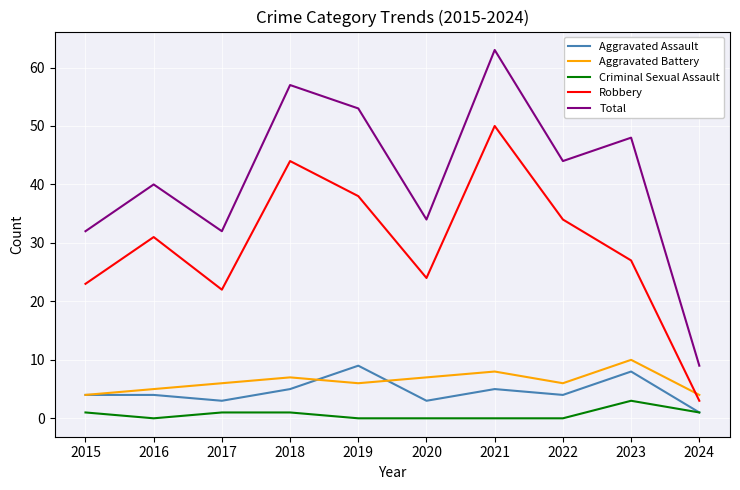

Which series has the largest total across all categories?

Total